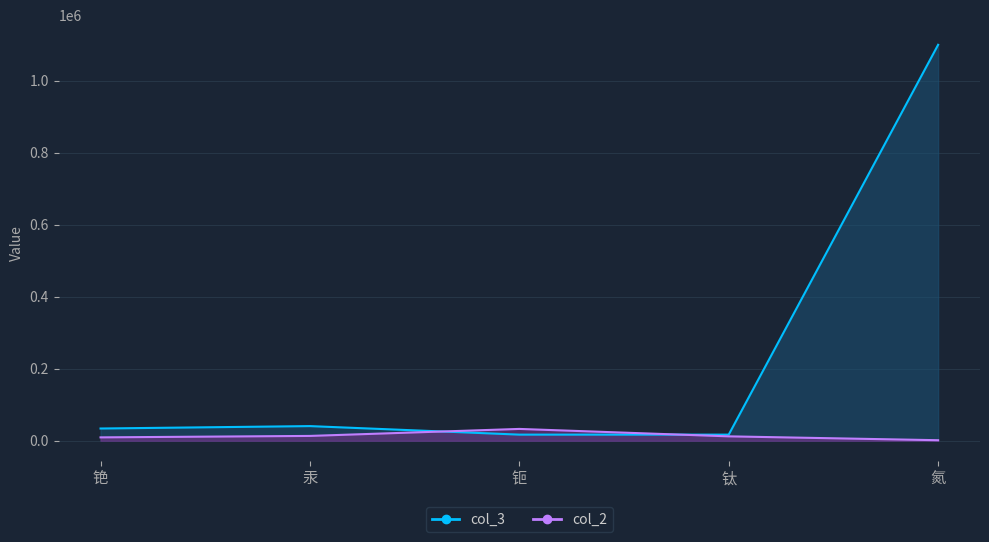

Which has a higher value, 铯 or 钛?

铯